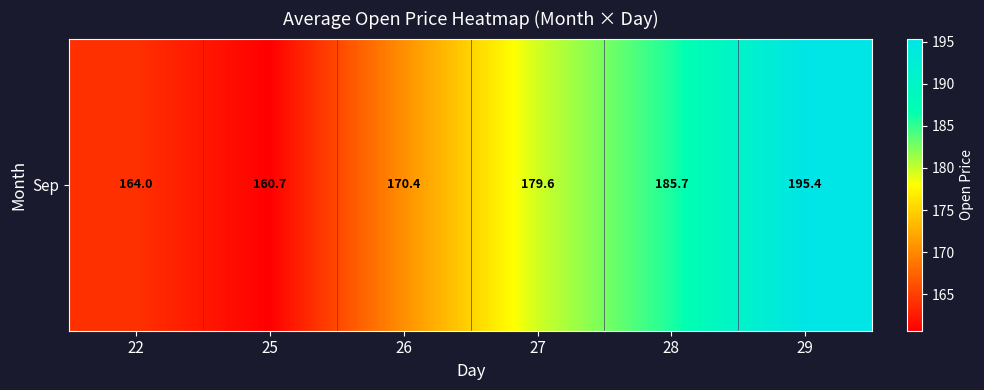

What is the greatest value displayed?

195.4